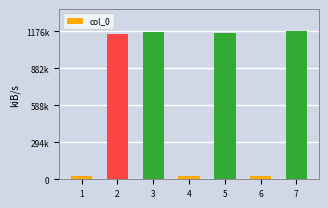

Does the chart contain any negative values?

No